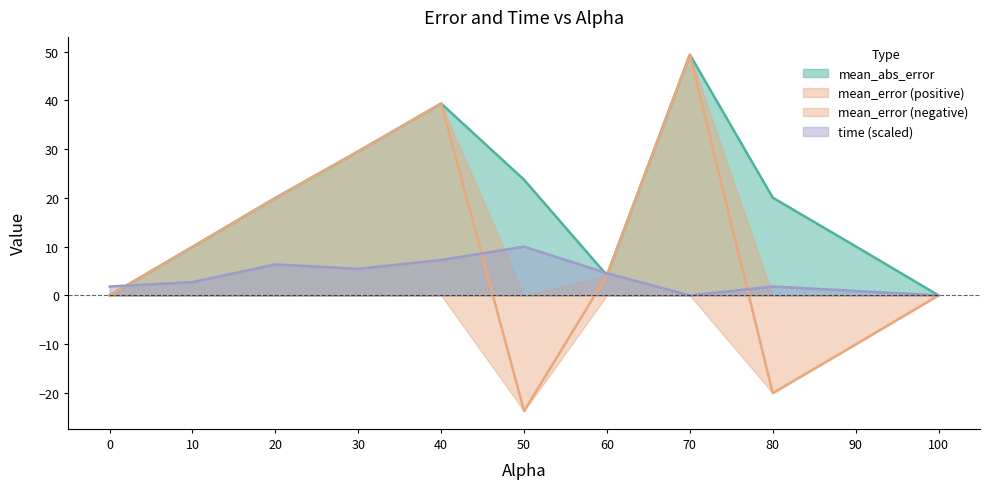

Between which two adjacent categories do mean_abs_error and time first intersect?

0.0 and 10.0